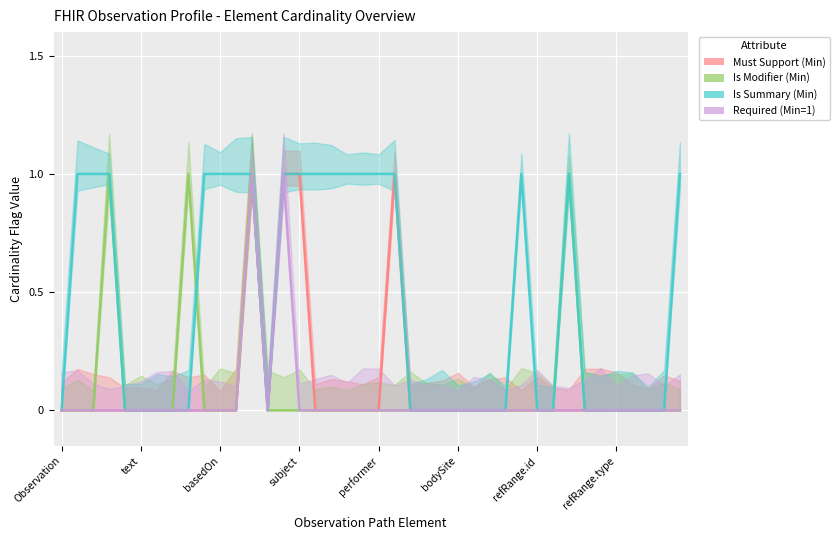

How many interior local peaks does the Min series have?

1